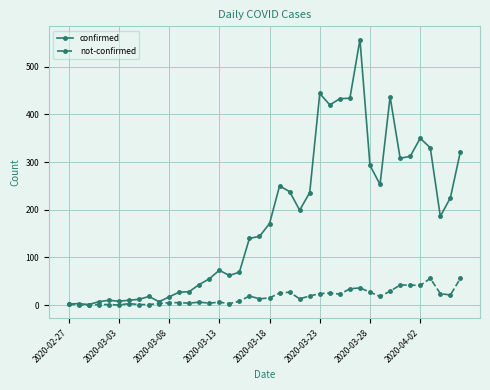

Which series has the largest total across all categories?

confirmed